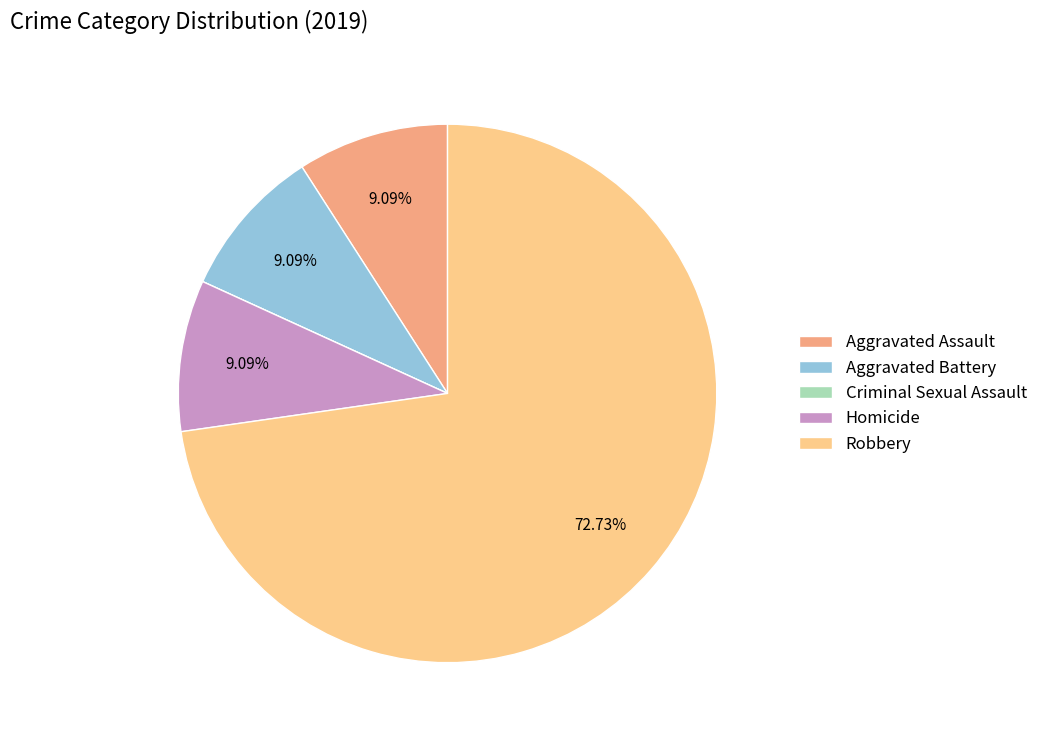

Which slice represents more than half of the pie?

Robbery